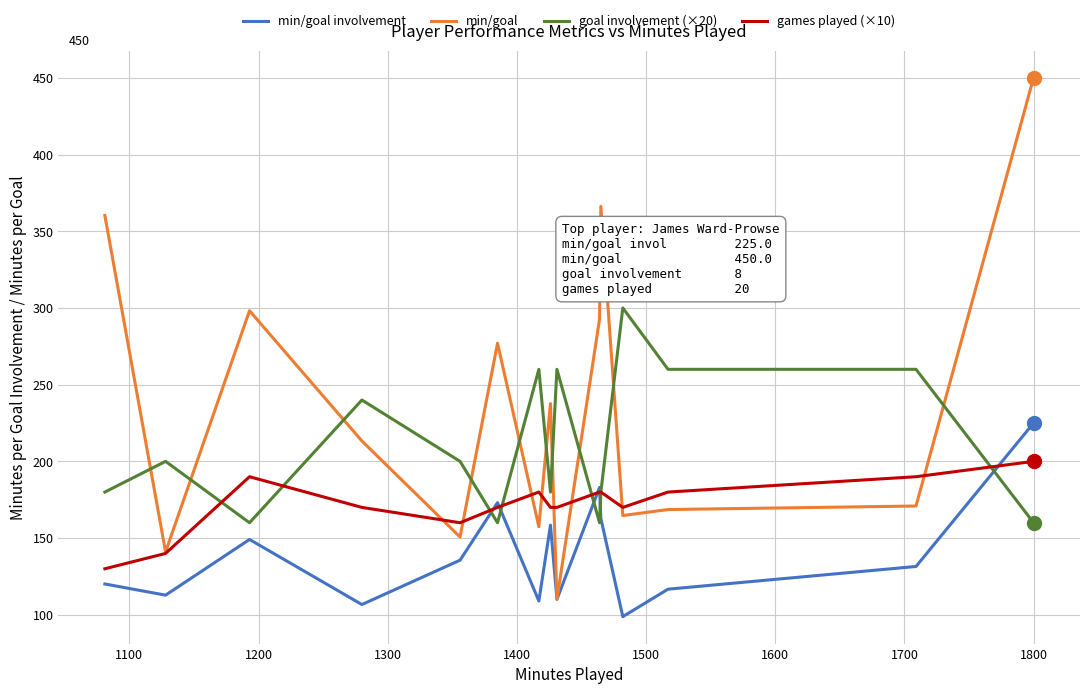

What is the maximum value shown in the chart?

450.0